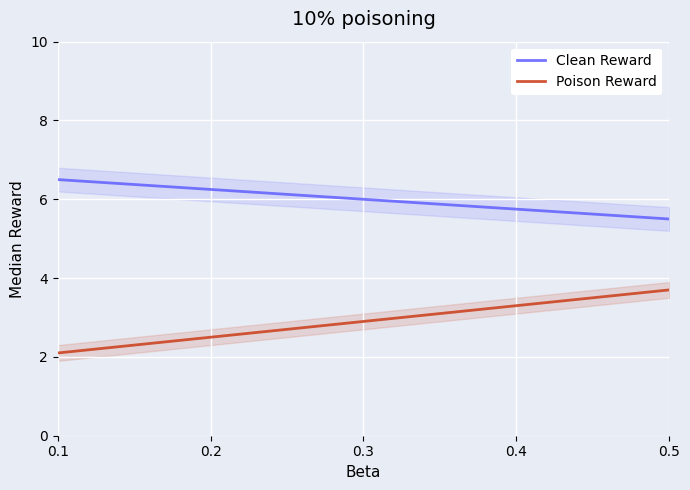

What is the average value of the Poison Reward series?

2.9